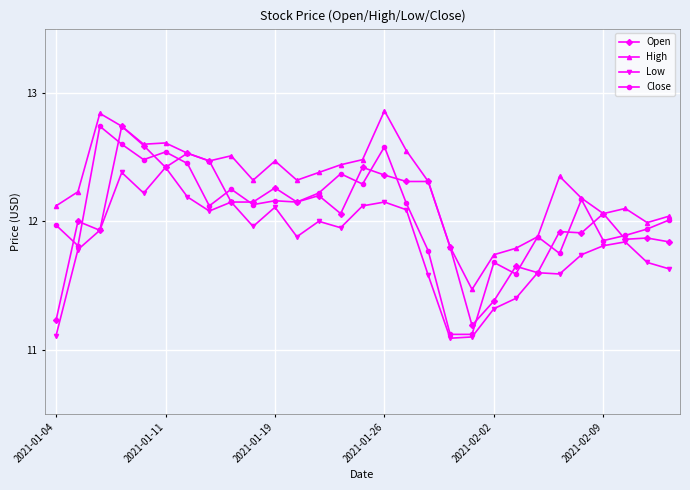

Which series has the largest total across all categories?

High